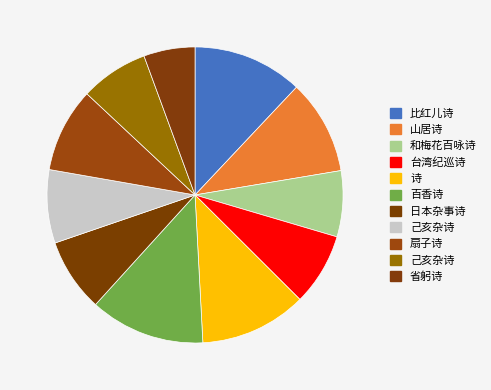

How many slices are in this pie chart?

11